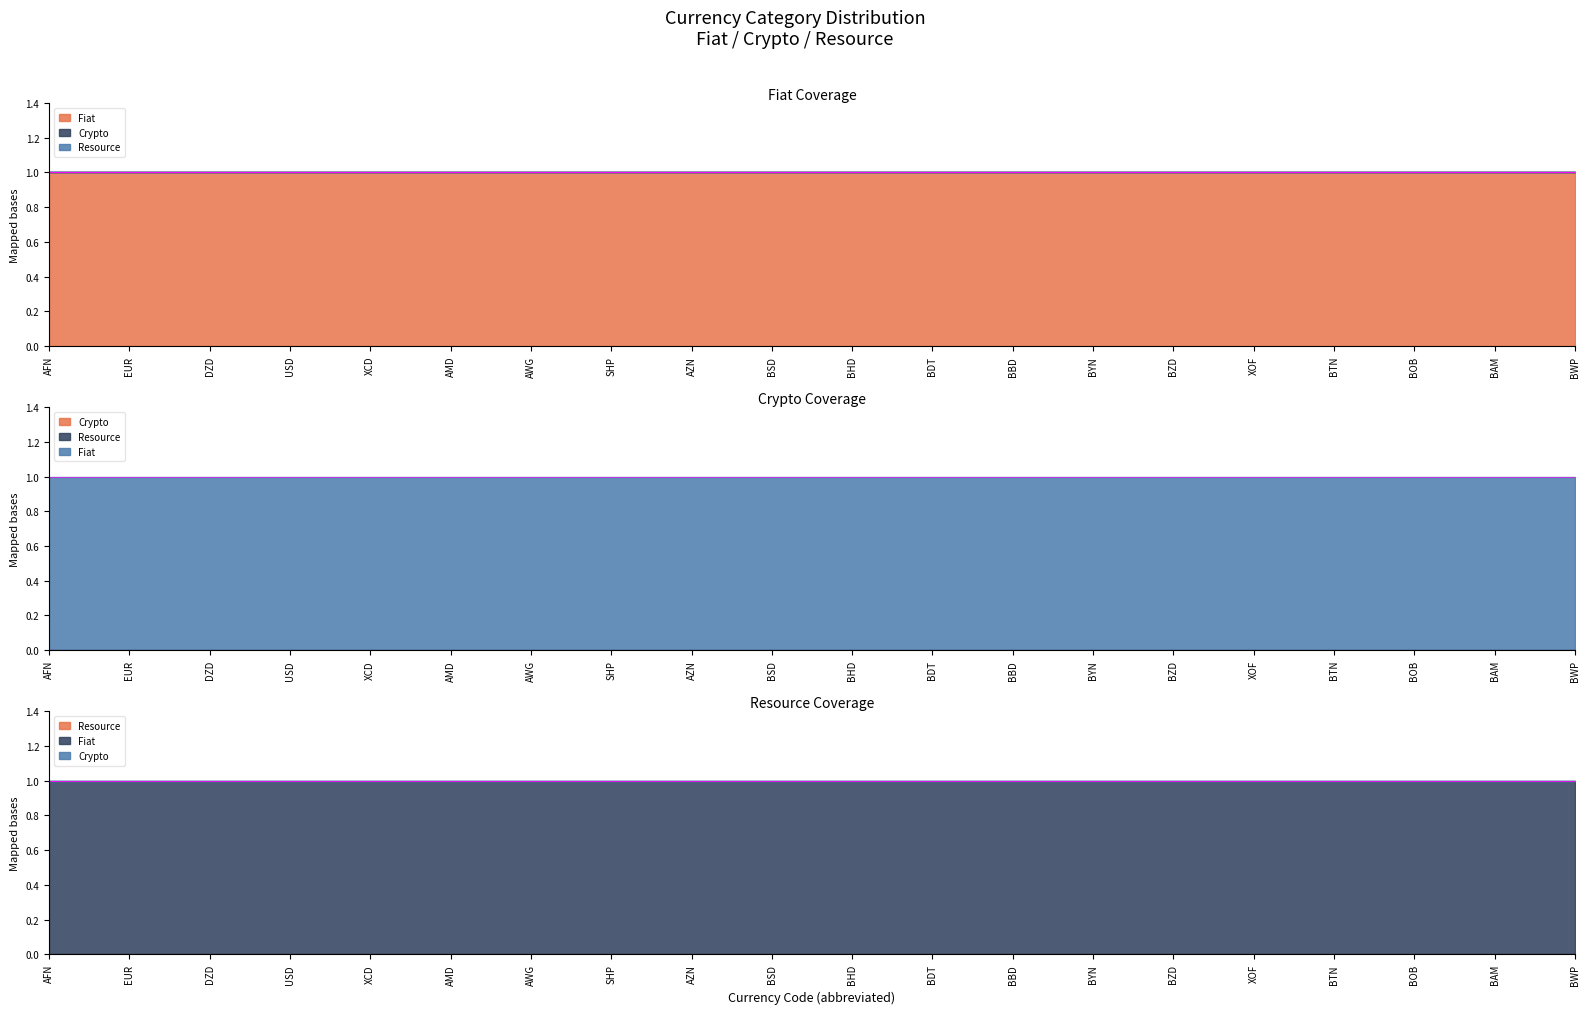

True or false: Crypto has a value of 0 at BOB.

True